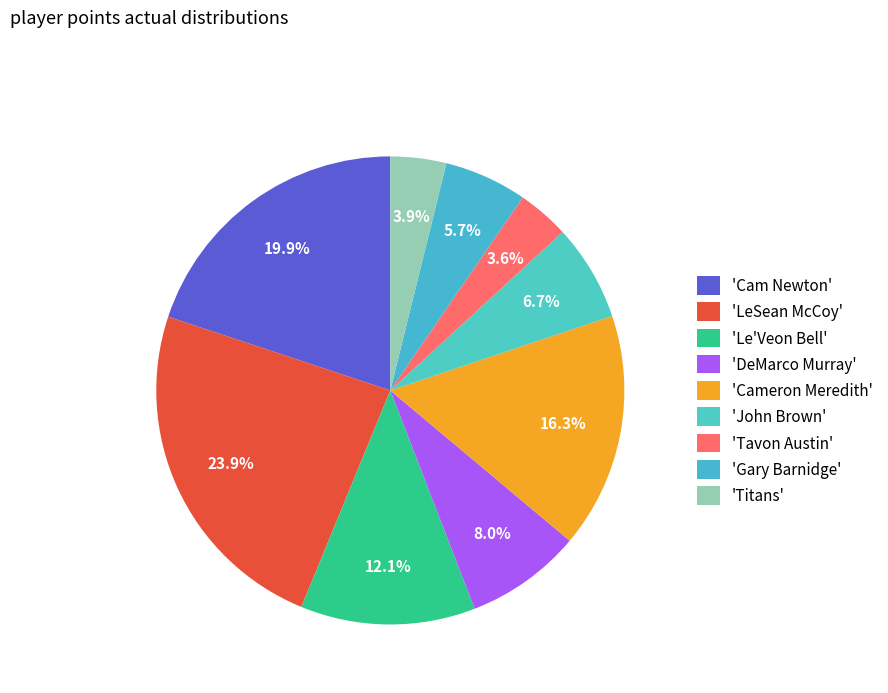

Count the number of slices in the pie.

9